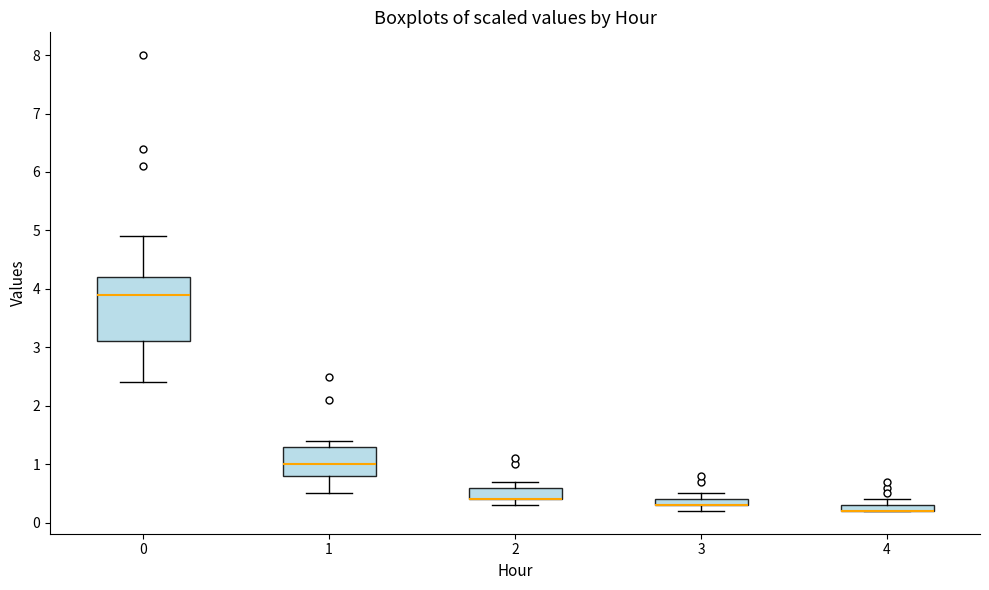

Where is the upper edge of the box at x = 4 on the y-axis? The values are not printed on the chart, so give them approximately, as read against the axis.

0.3